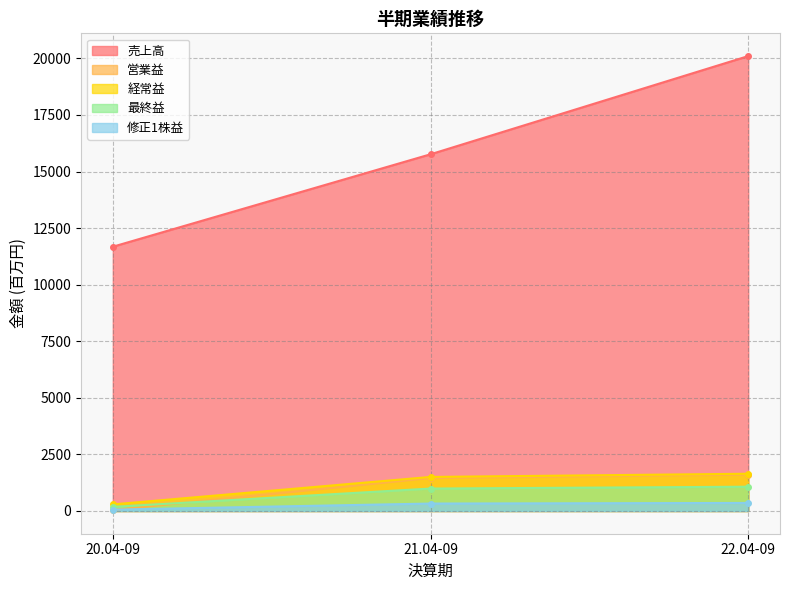

Which series has the widest spread of values?

売上高